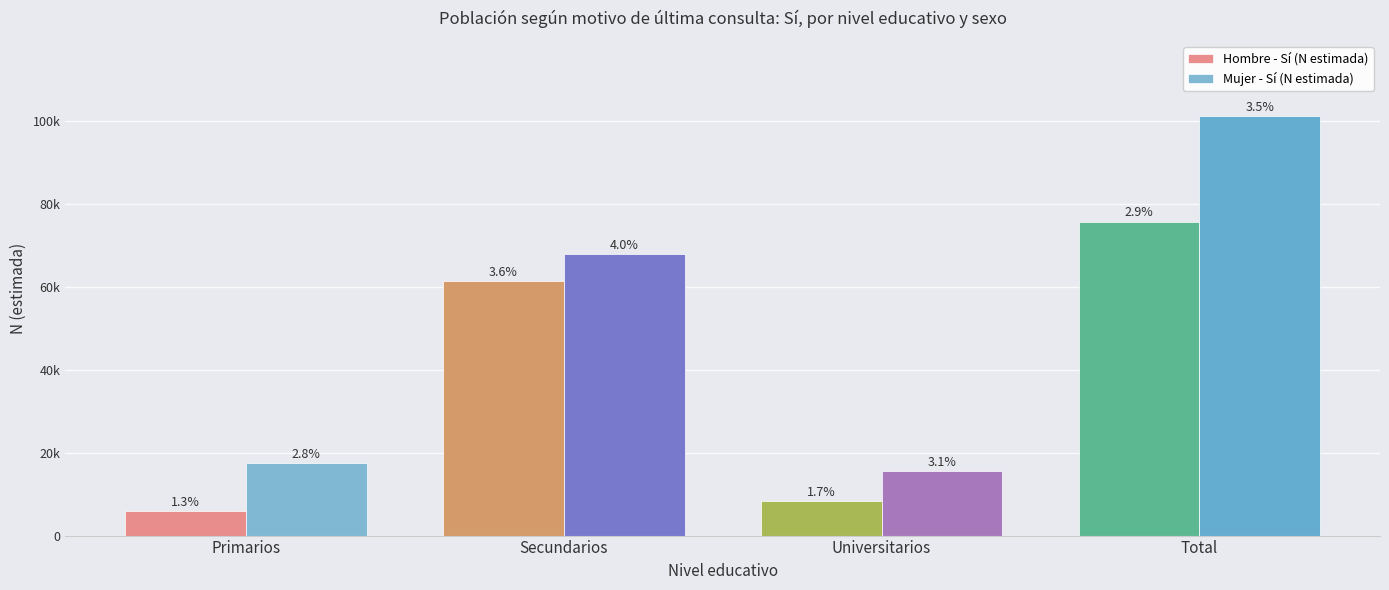

What is the sum of the Hombre - Sí (N estimada) values at Universitarios and Primarios?

14340